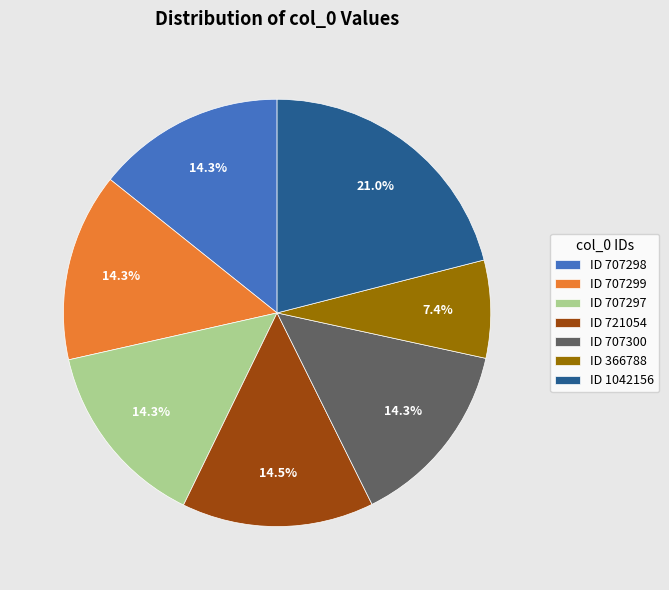

Which slice is the smallest?

ID 366788